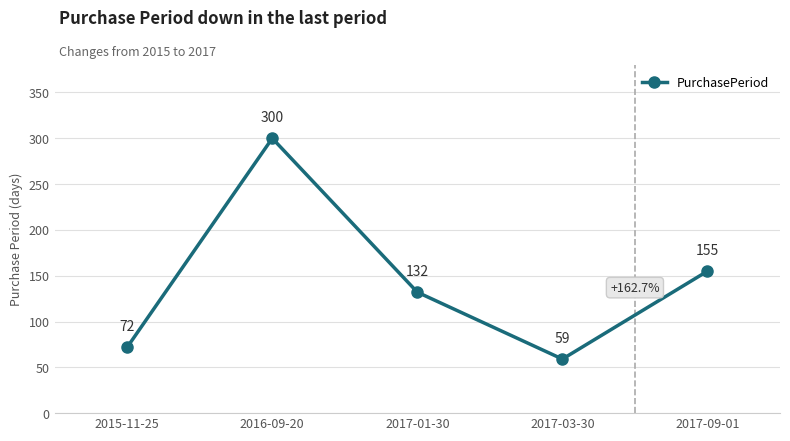

What is the difference between the values at 2017-01-30 and 2015-11-25?

60